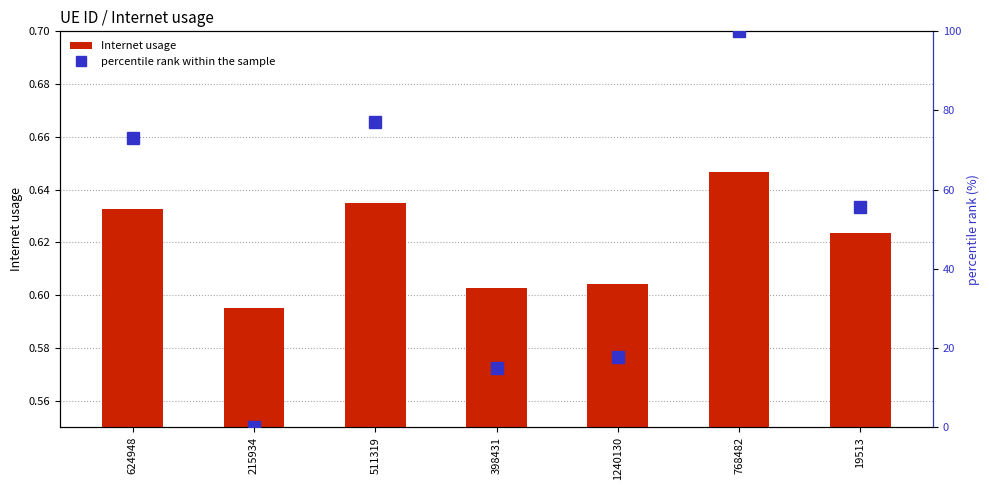

Which series has the largest range (max minus min)?

percentile rank within the sample